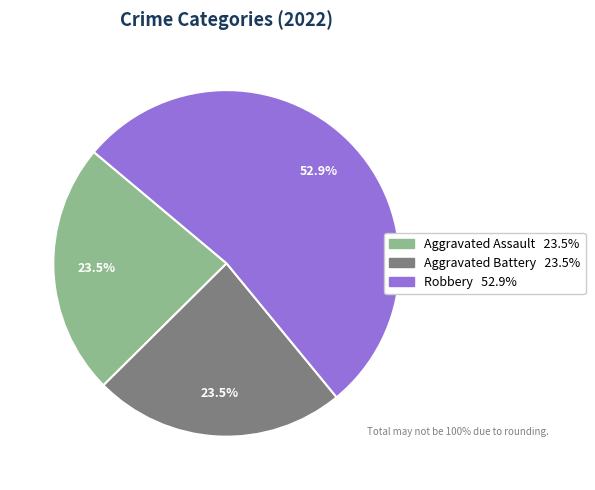

To the nearest percent, what is the difference between the largest and smallest slice percentages?

29%